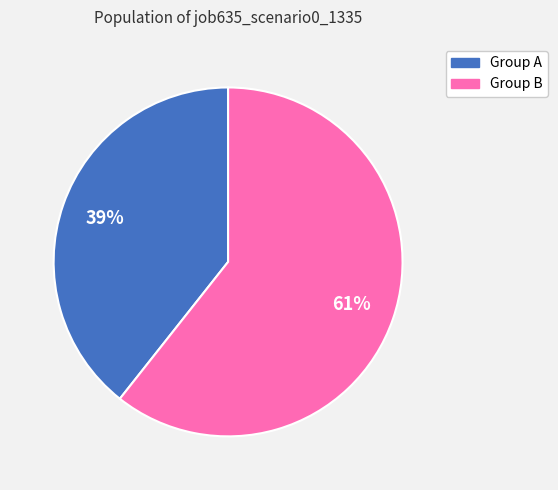

To the nearest percent, what percentage of the pie is Group B?

61%